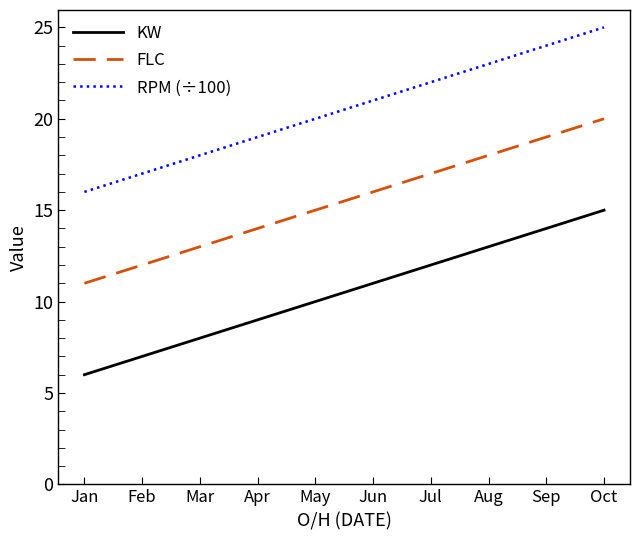

Rank the categories by KW value from lowest to highest.

Jan, Feb, Mar, Apr, May, Jun, Jul, Aug, Sep, Oct